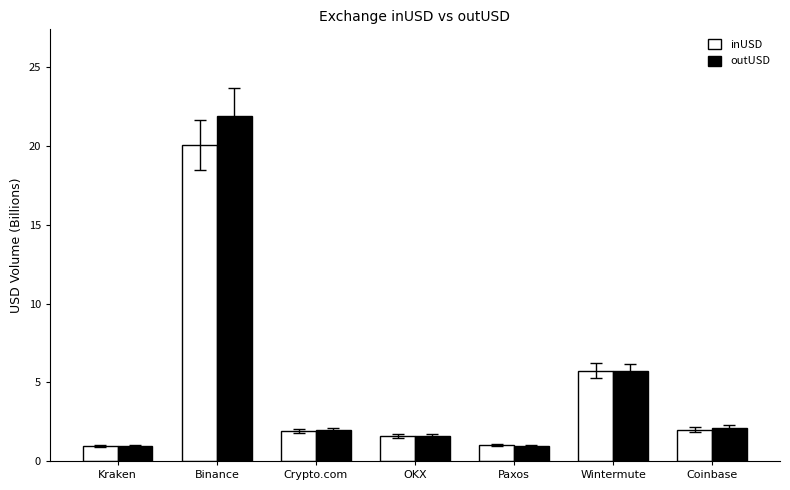

Which series has the largest range (max minus min)?

outUSD